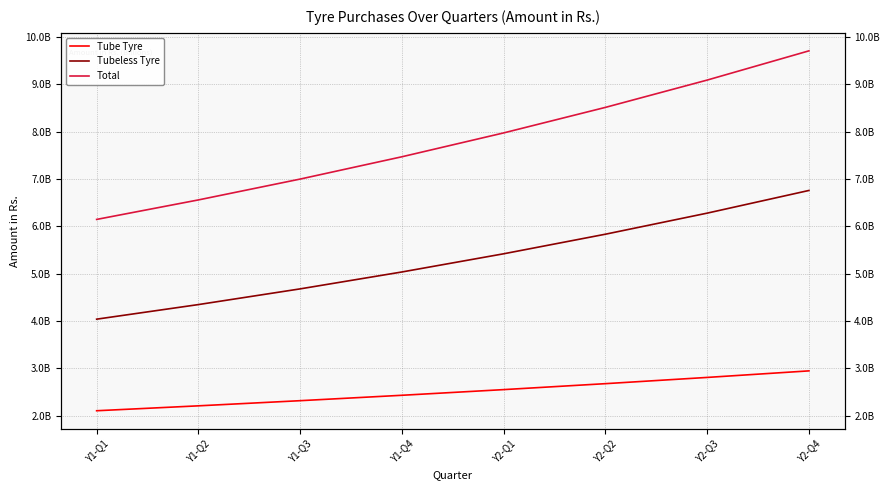

At which label is Total closest to 7923901420?

Y2-Q1